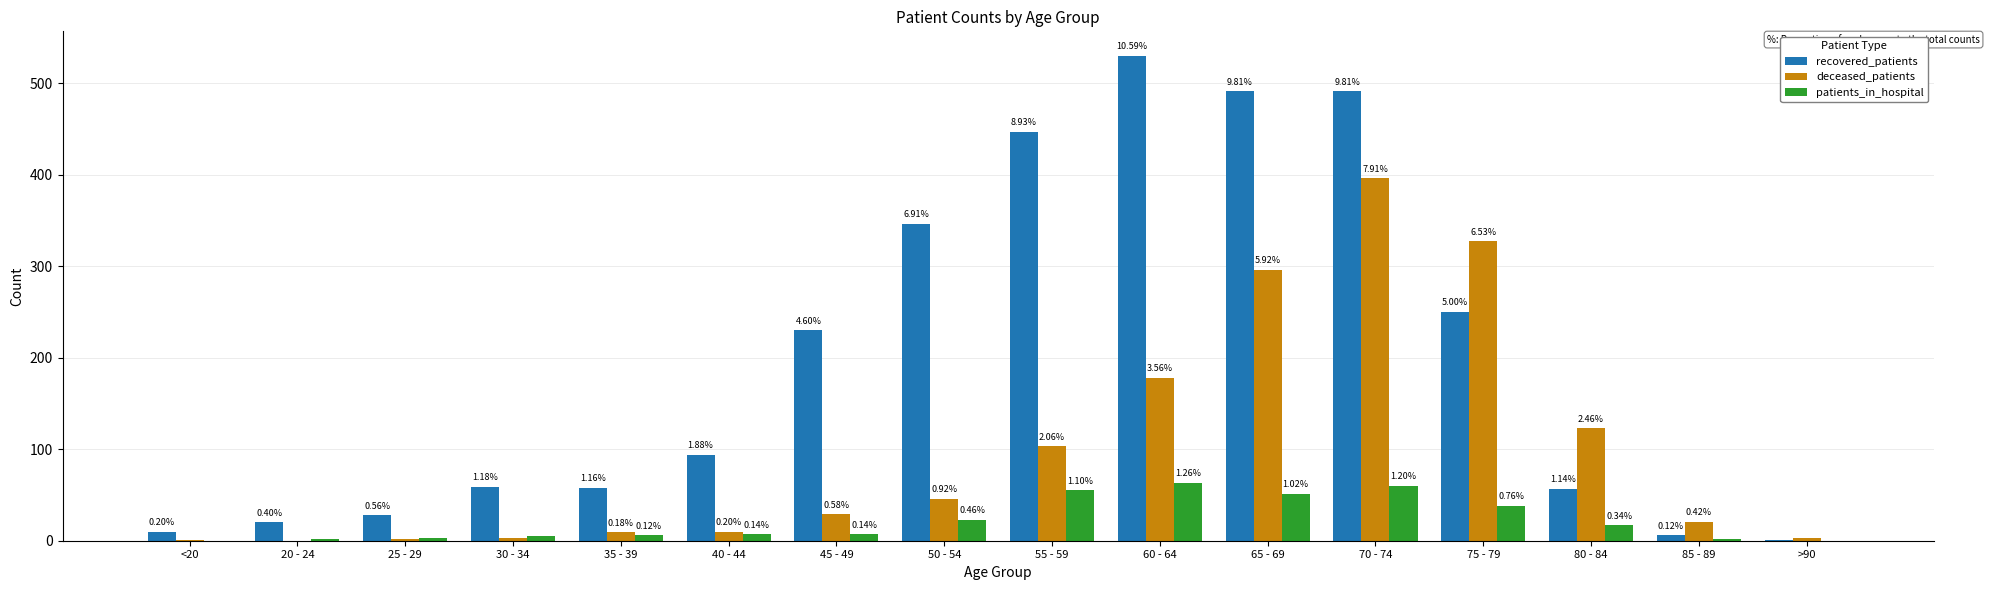

Are the bars grouped side by side (vs. stacked)?

Yes